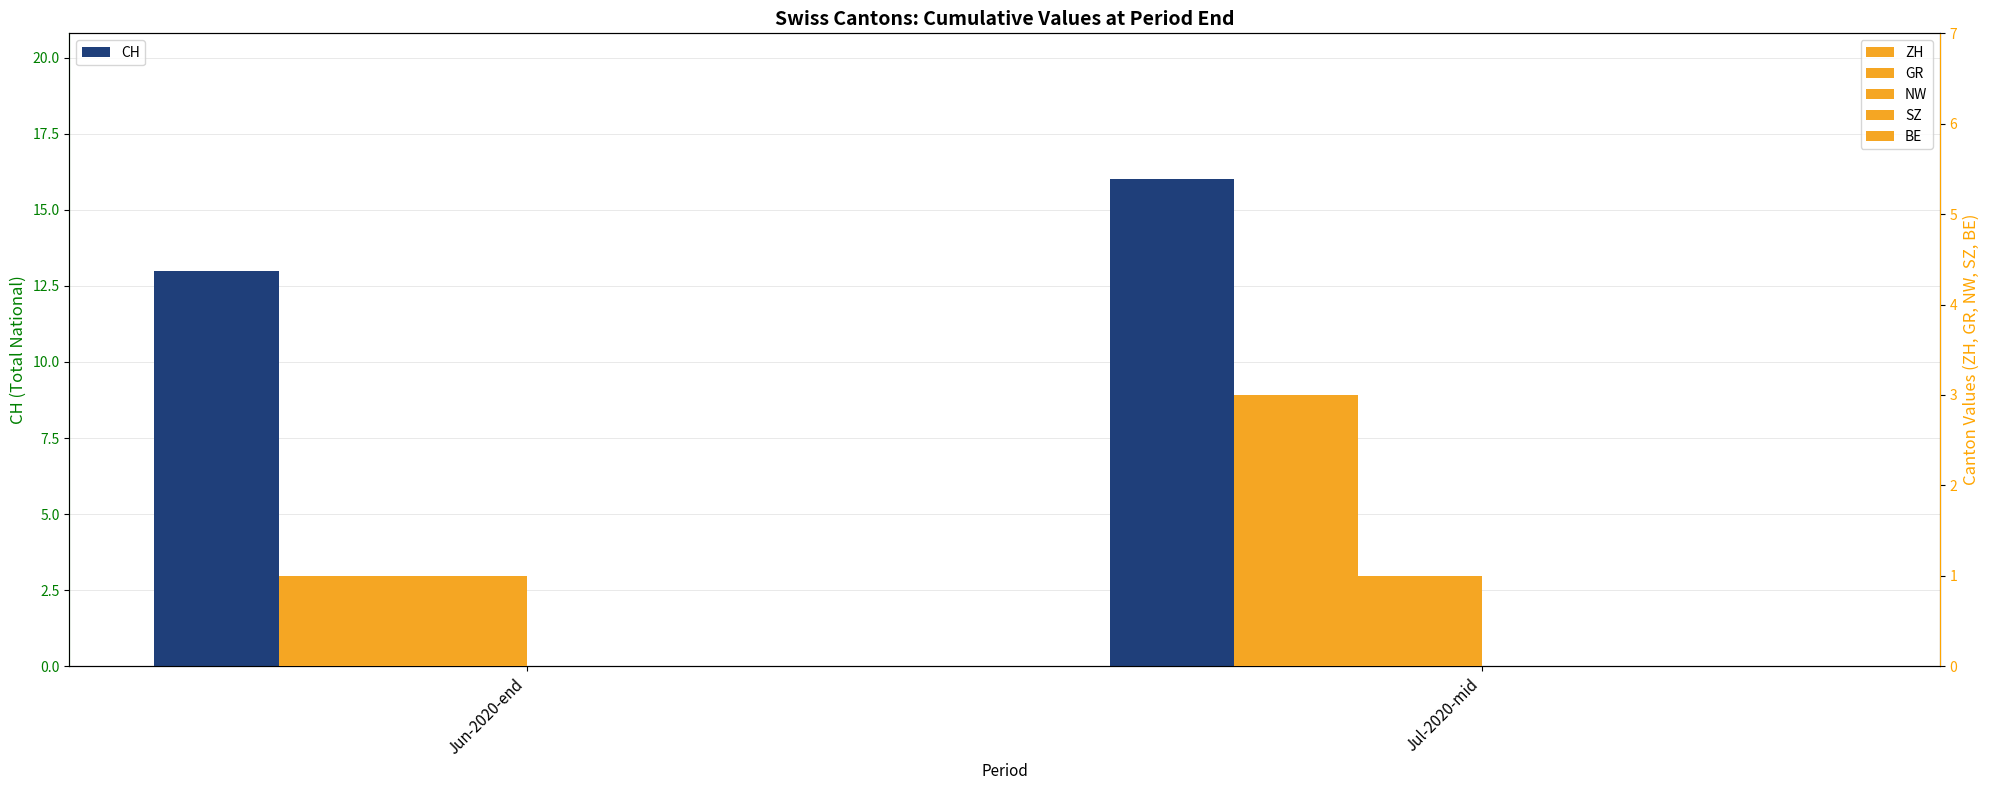

Which series has the largest range (max minus min)?

CH